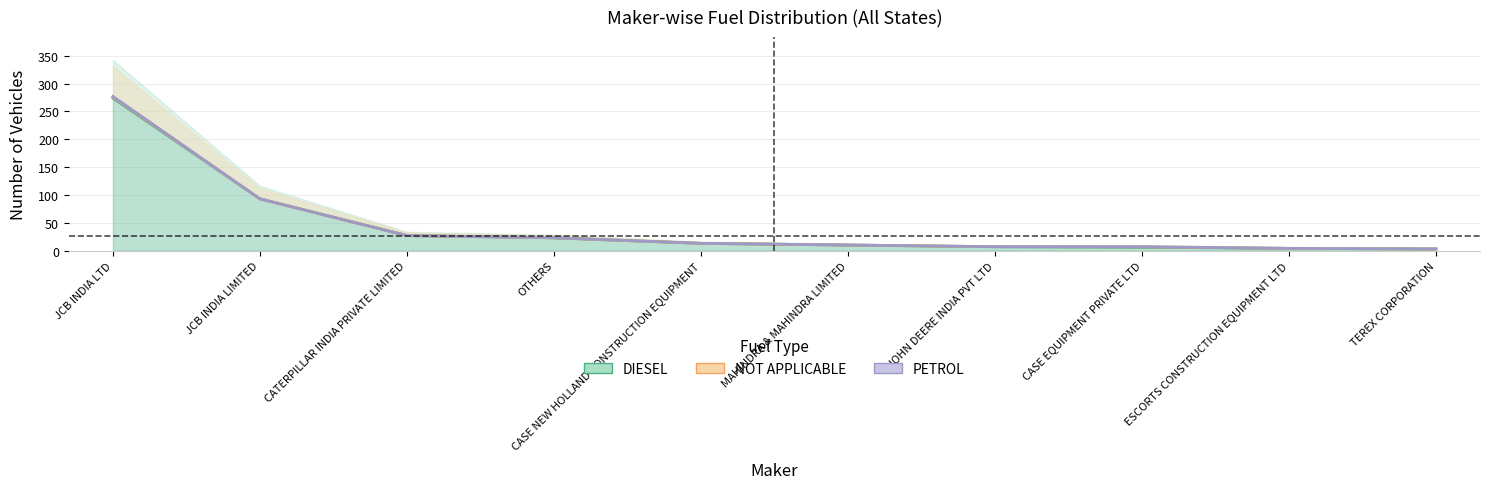

What is the minimum value shown in the chart?

3